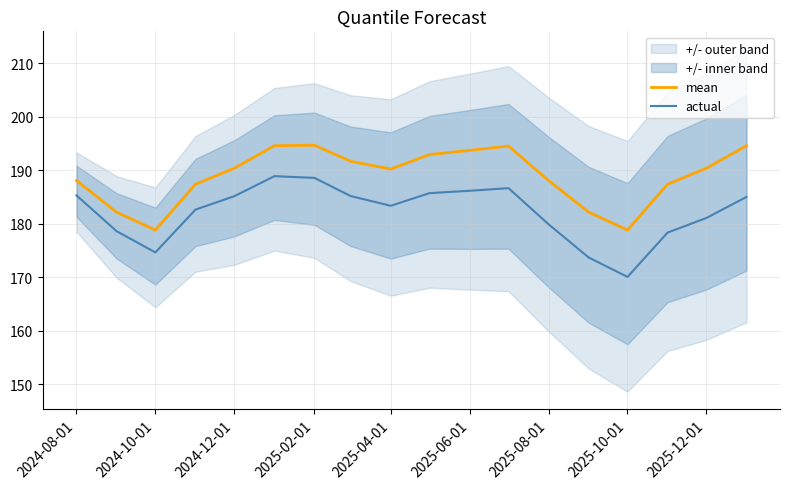

What are all the series names shown in the legend?

mean, actual